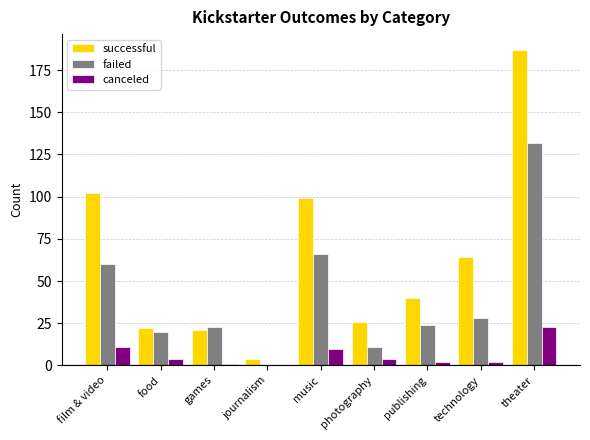

What is the sum of all failed values?

364